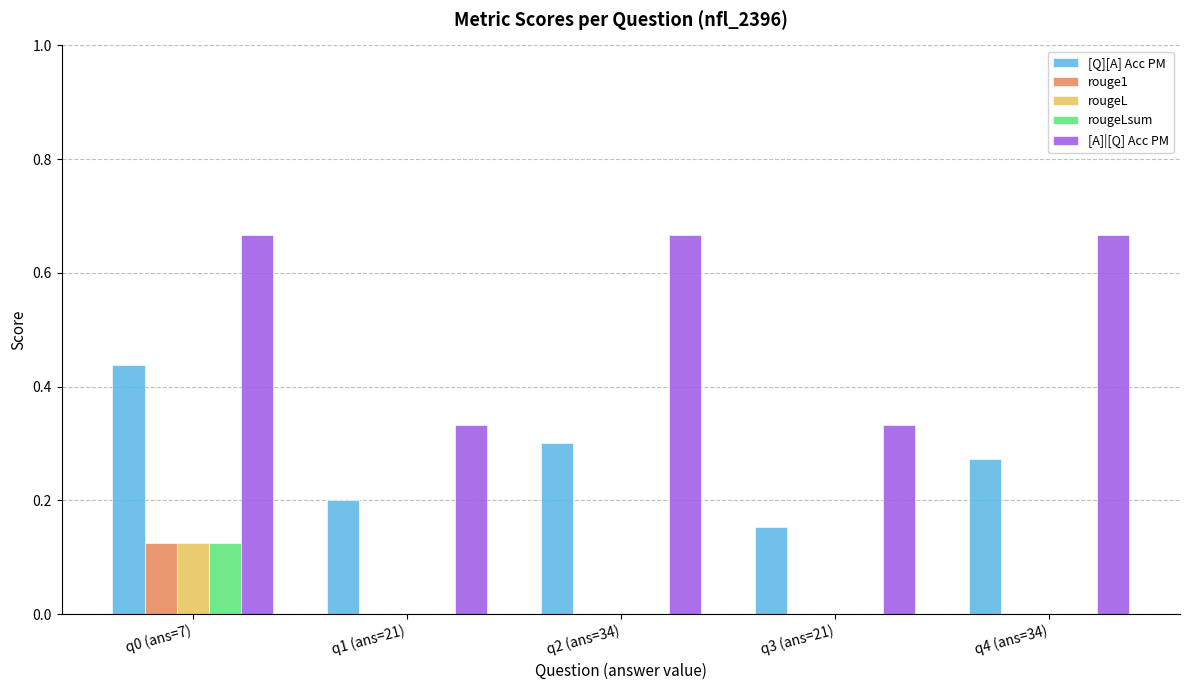

Does the chart contain stacked bars?

No